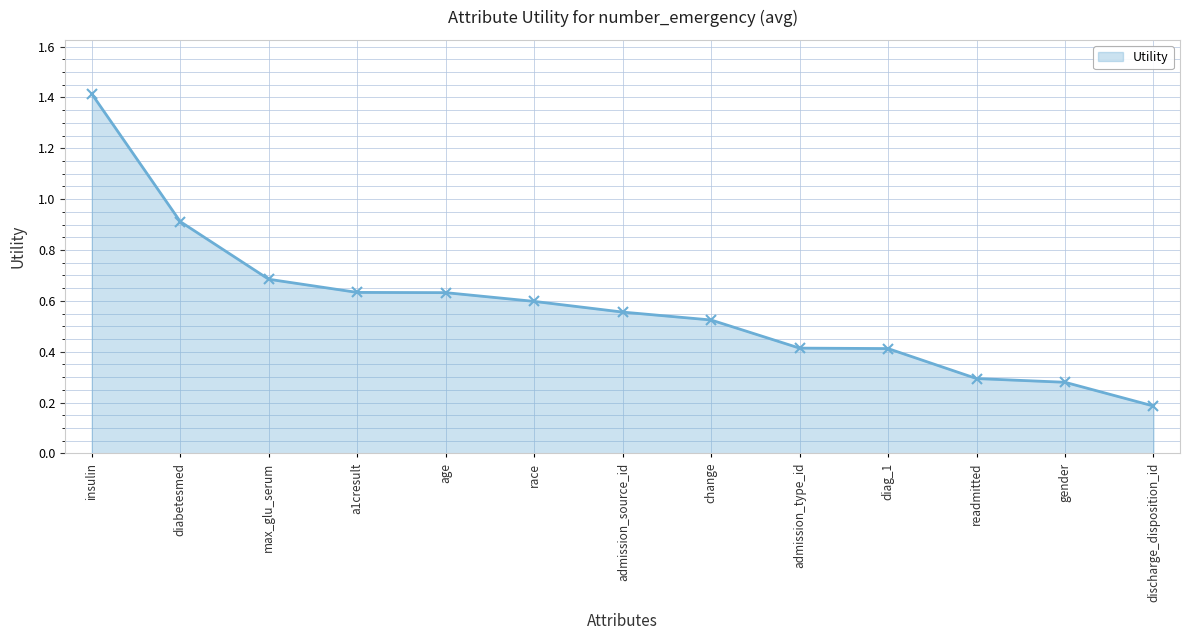

Where is the data nearest to the value 0?

discharge_disposition_id